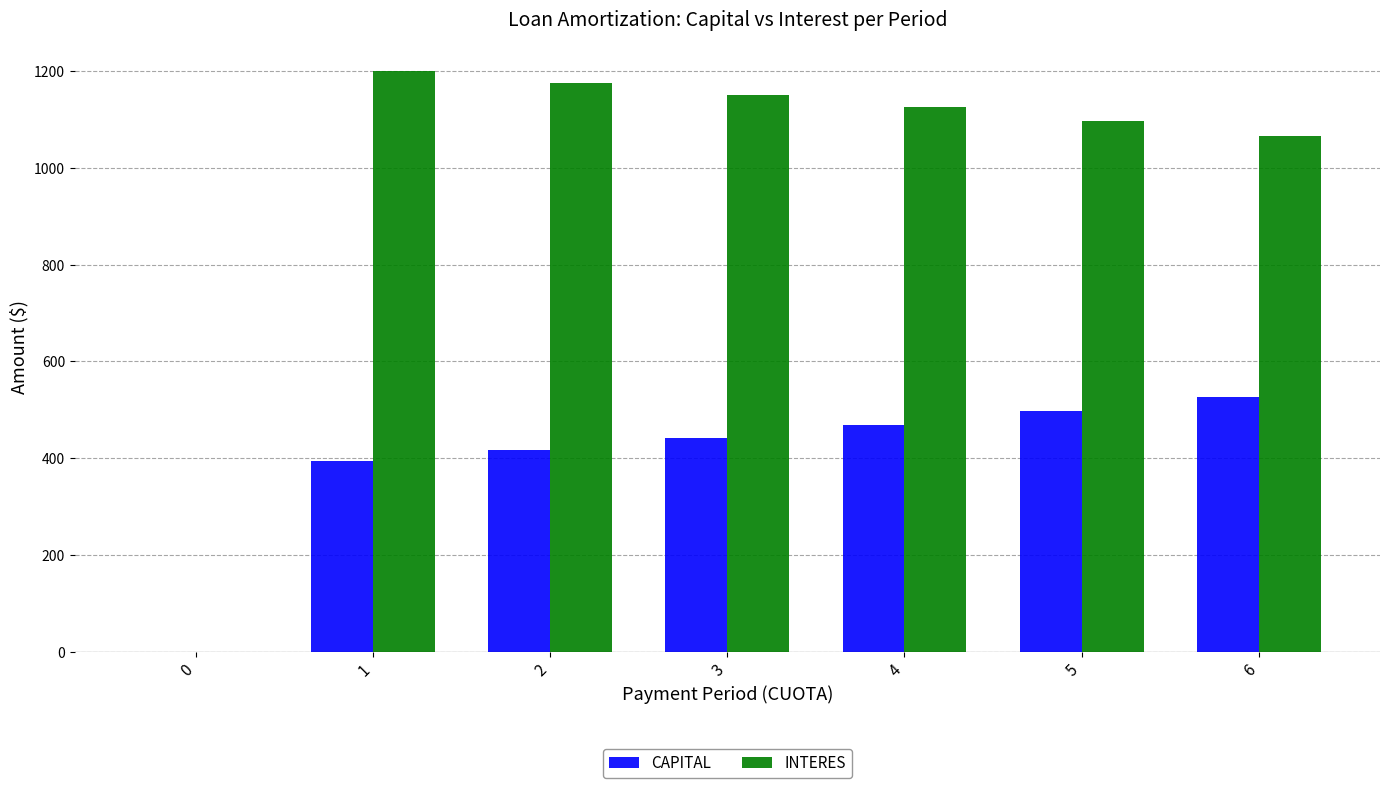

Which series has the largest total across all categories?

INTERES